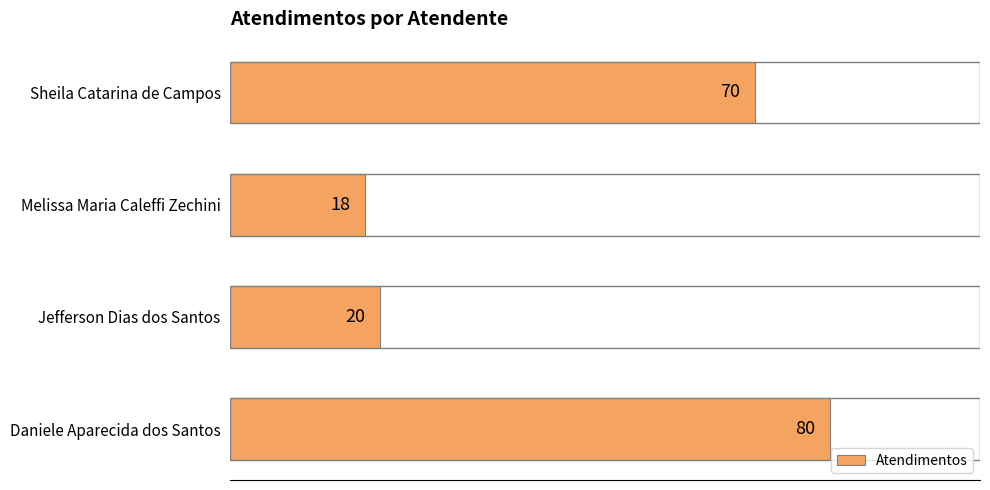

What is the approximate value at Daniele Aparecida dos Santos?

80